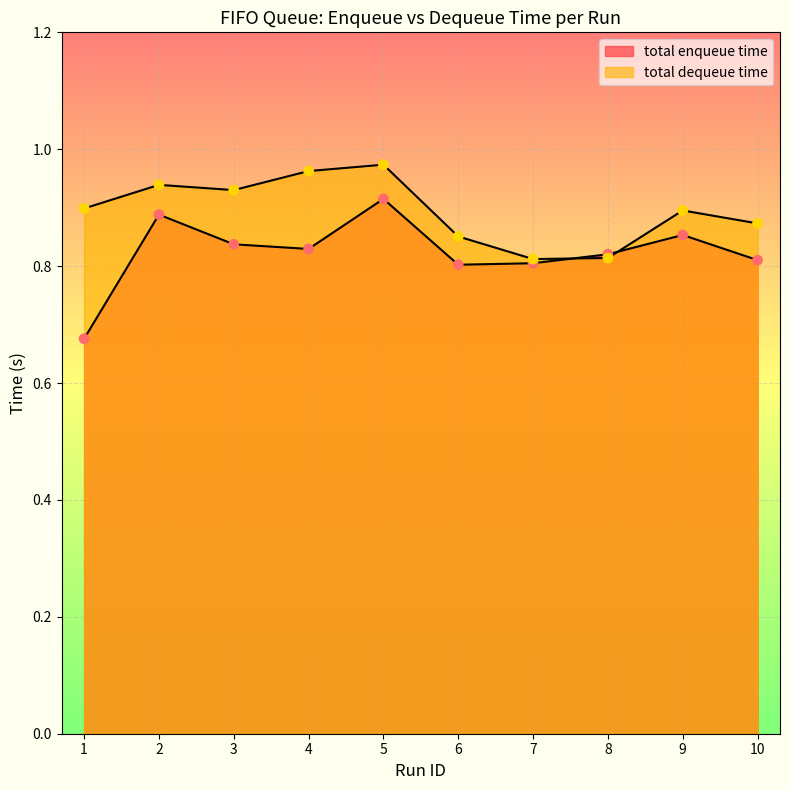

At which category is the sum across all series the highest?

5